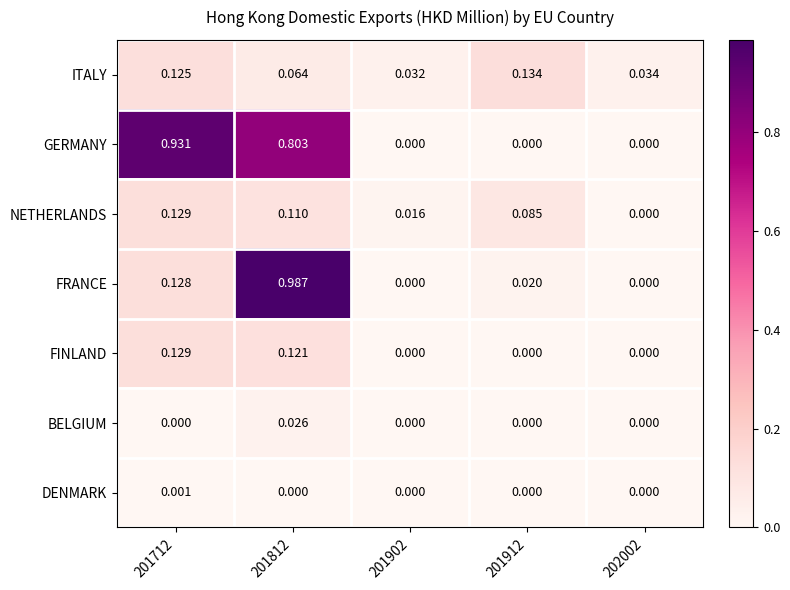

Which series changed the most between 201712 and 202002?

GERMANY